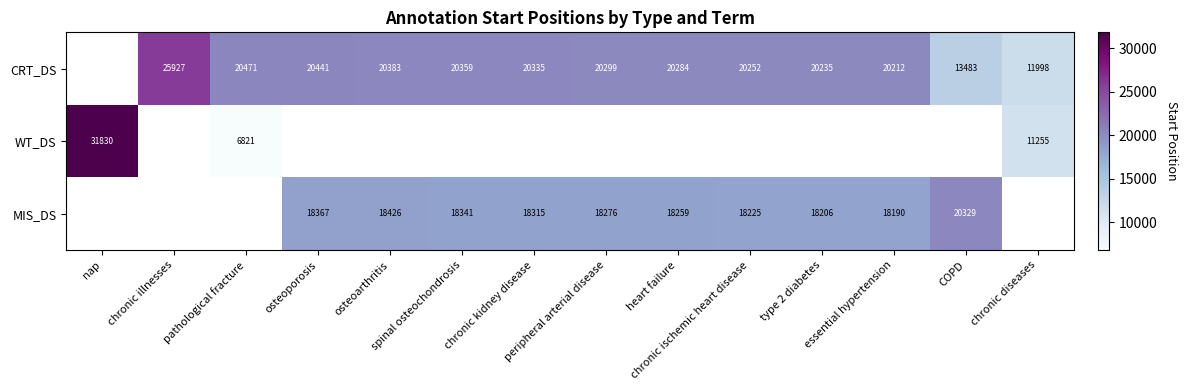

What value does the MIS_DS series have at COPD?

20329.0